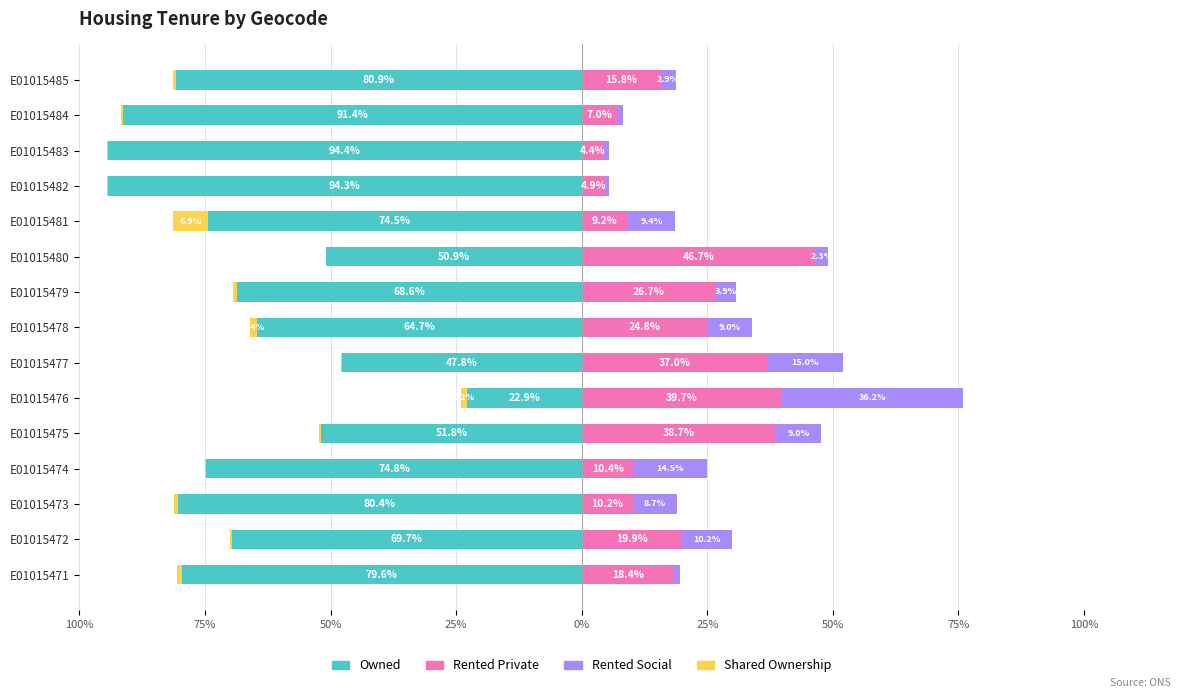

At how many categories does at least one series exceed -1?

15